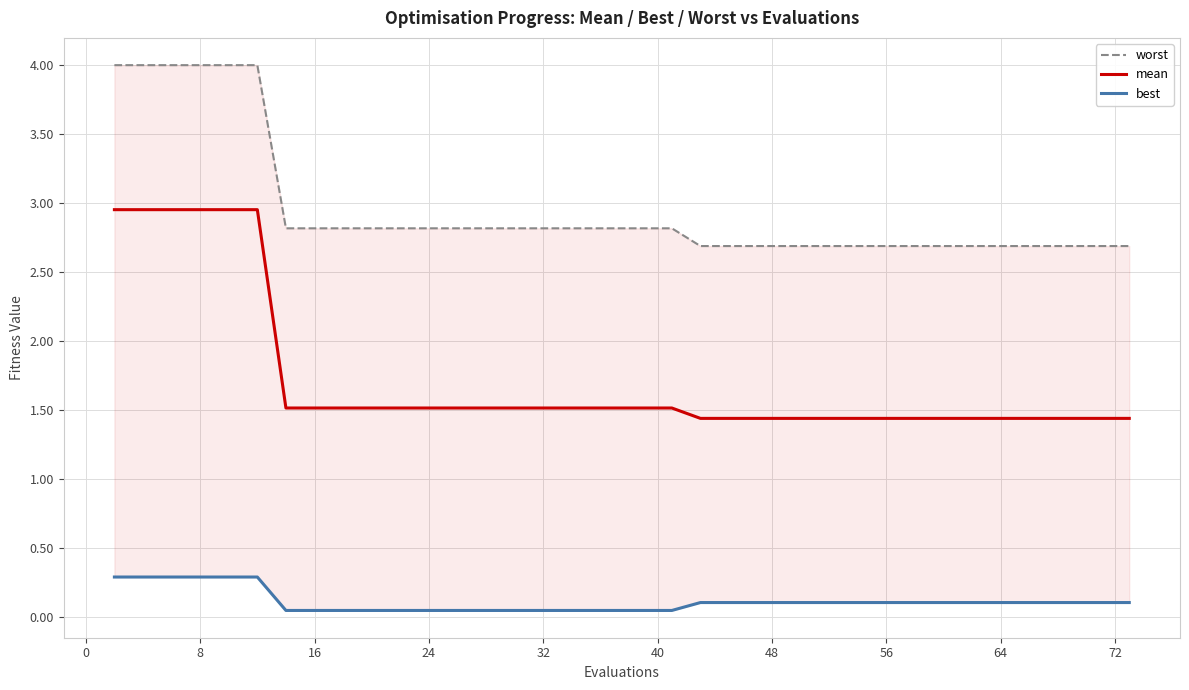

What is the lowest value of the mean series?

1.4